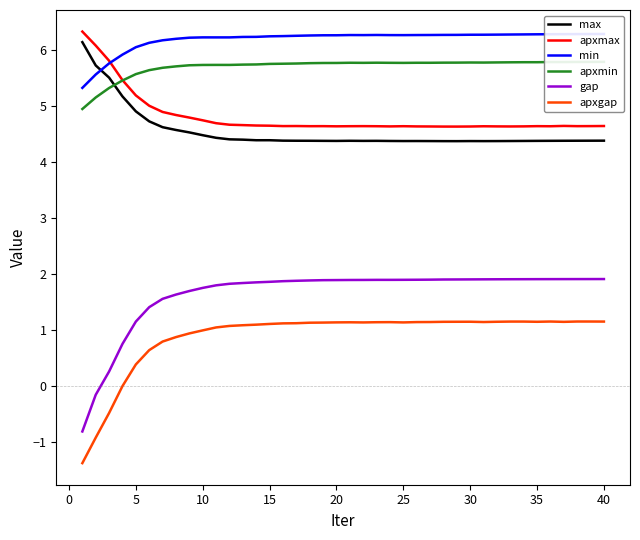

True or false: apxgap has a value of 1.9 at 40.

False